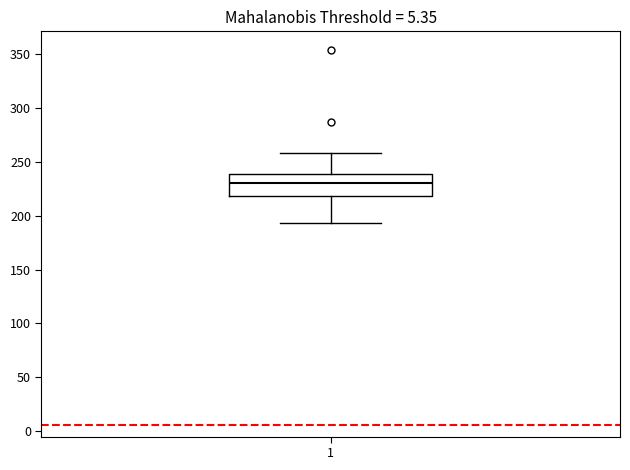

Read this box plot against the y-axis: the position of the median line, the range covered by the box, and the ends of both whiskers. The values are not printed on the chart, so give them approximately, as read against the axis.

median 230, box 220 to 240, whiskers 195 to 260